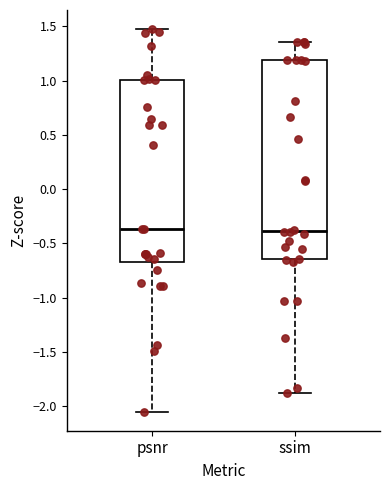

Reading left to right, read every box against the y-axis: the position of its median line, the range the box covers, and the ends of its whiskers. The values are not printed on the chart, so give them approximately, as read against the axis.

psnr: median -0.35, box -0.65 to 1.00, whiskers -2.05 to 1.50
ssim: median -0.40, box -0.65 to 1.20, whiskers -1.90 to 1.35